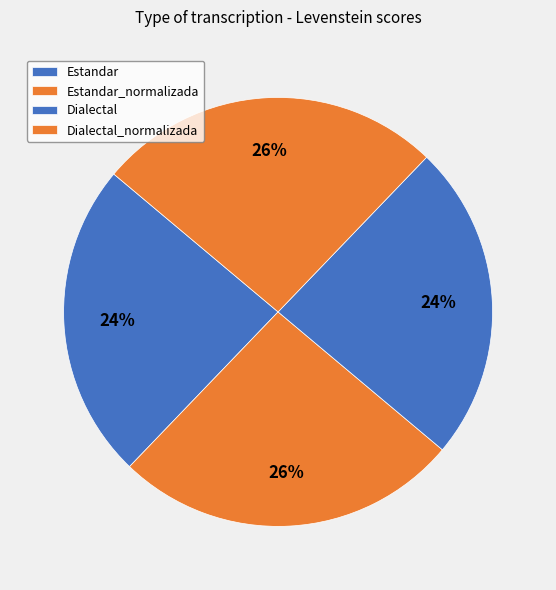

Is Estandar the majority of the pie?

No